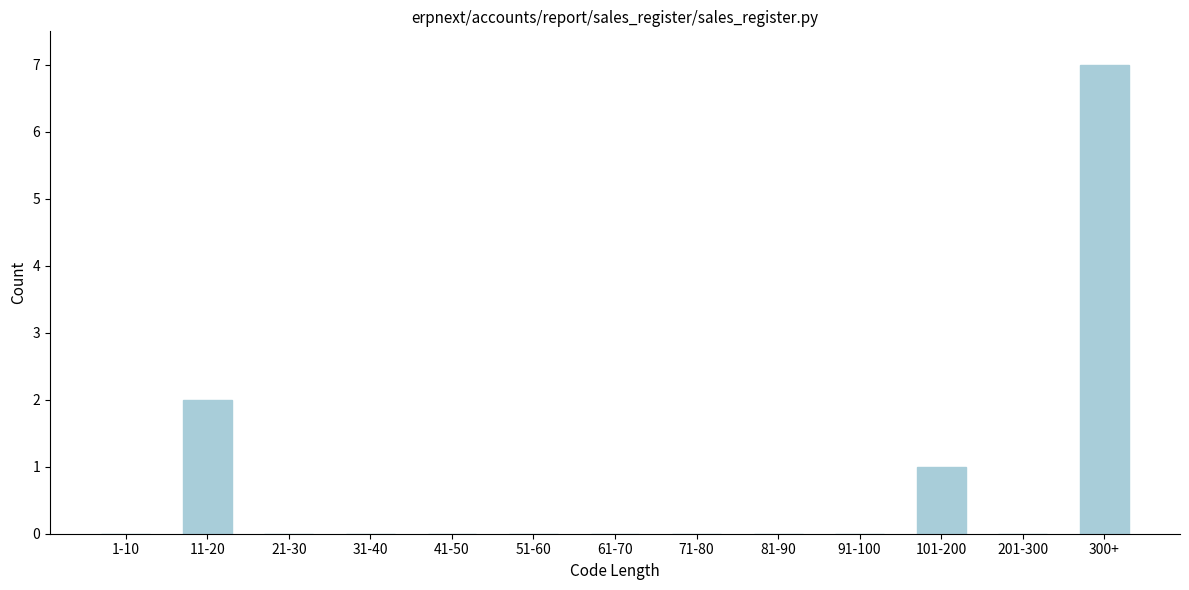

Reading left to right, transcribe all the data shown in this chart.

1-10=0	11-20=2	21-30=0	31-40=0	41-50=0	51-60=0	61-70=0	71-80=0	81-90=0	91-100=0	101-200=1	201-300=0	300+=7